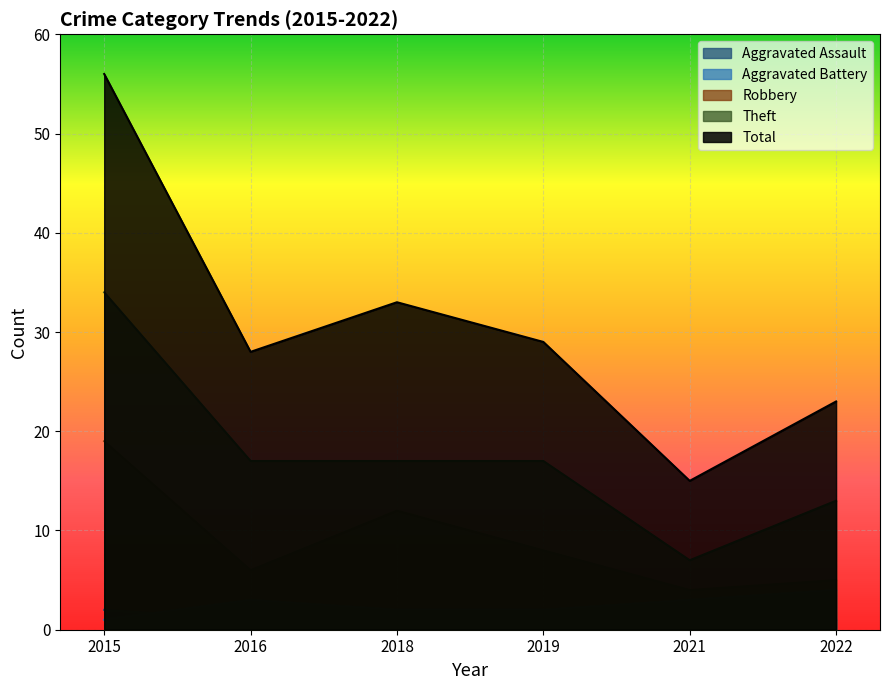

How many values in the Aggravated Battery series are below 3?

3